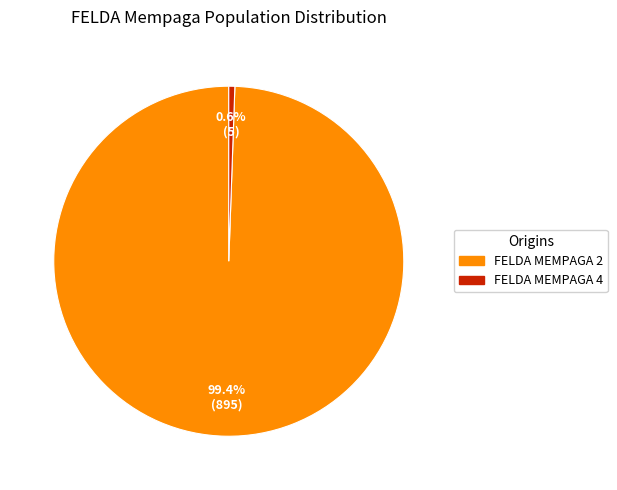

How many slices are in this pie chart?

2